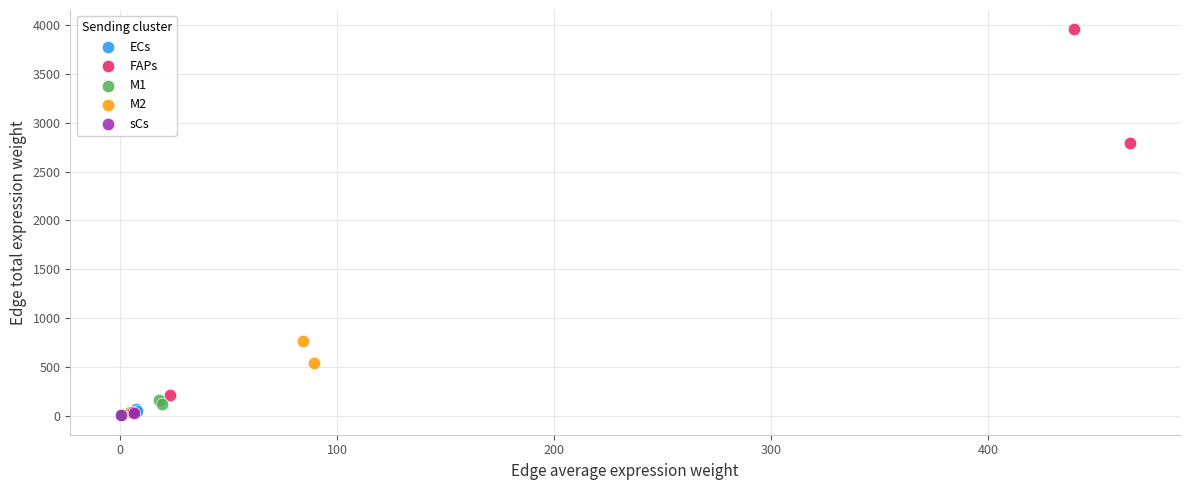

Which series has the widest spread of Y values?

FAPs